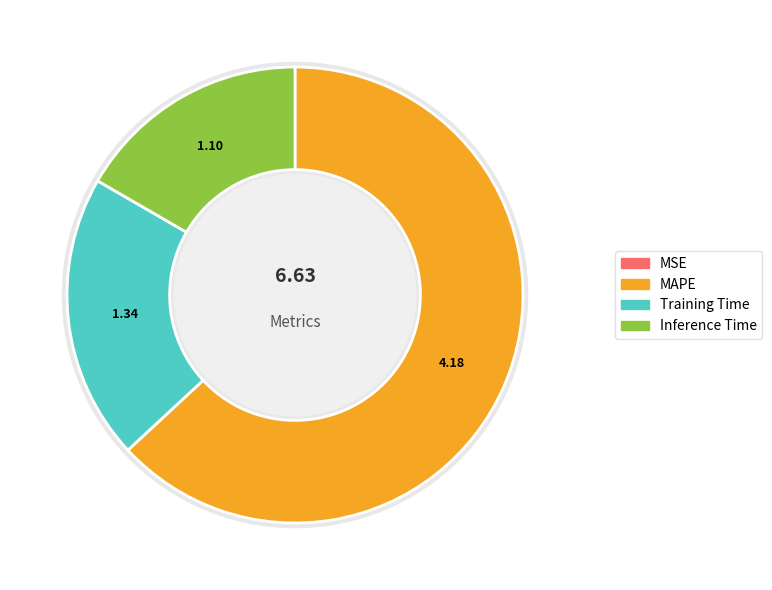

To the nearest percent, what is the combined percentage of Inference Time and MSE?

17%